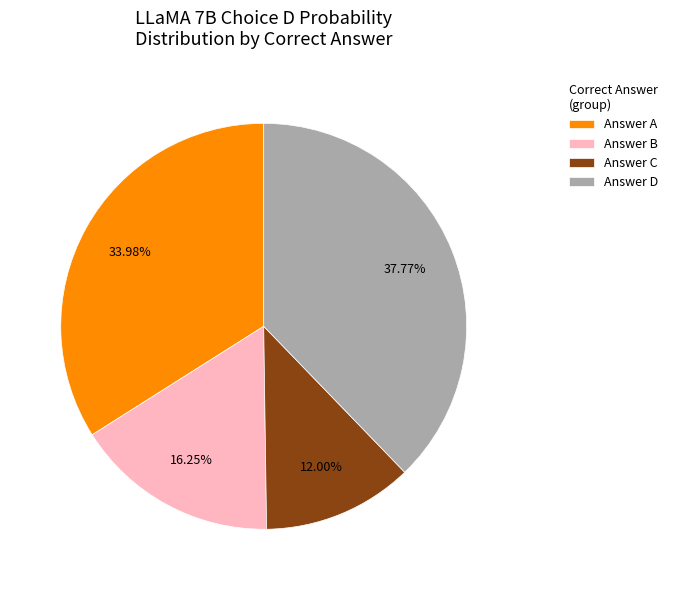

What is the largest slice in the pie chart?

Answer D